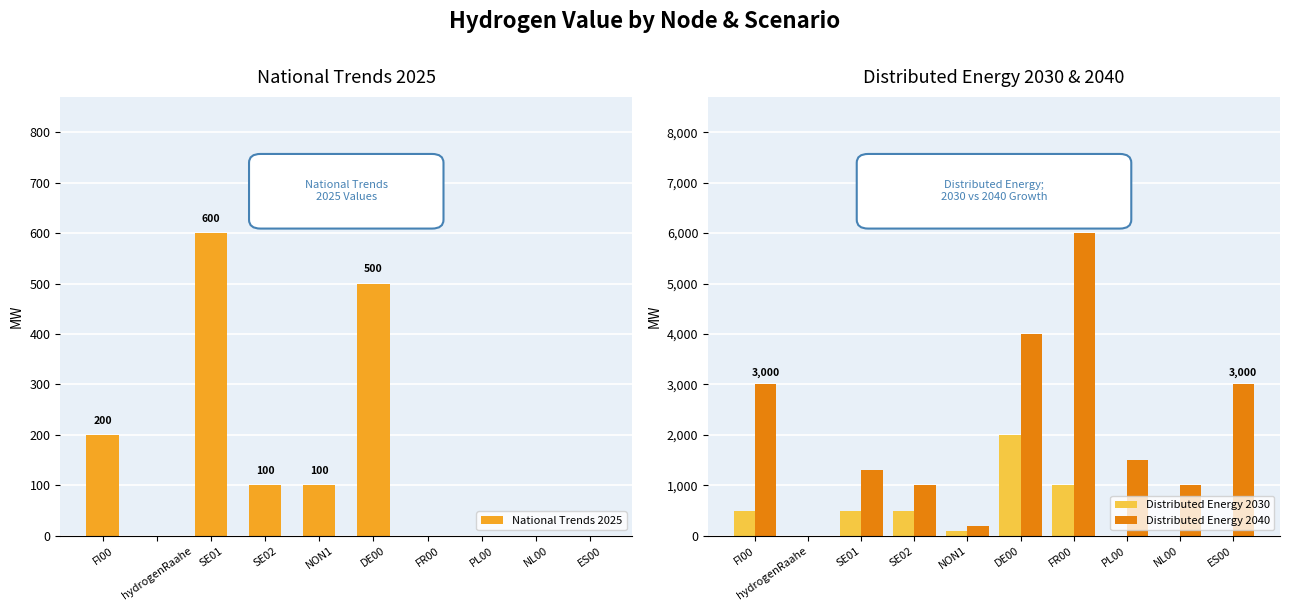

What is the average value of the National Trends 2025 series?

150